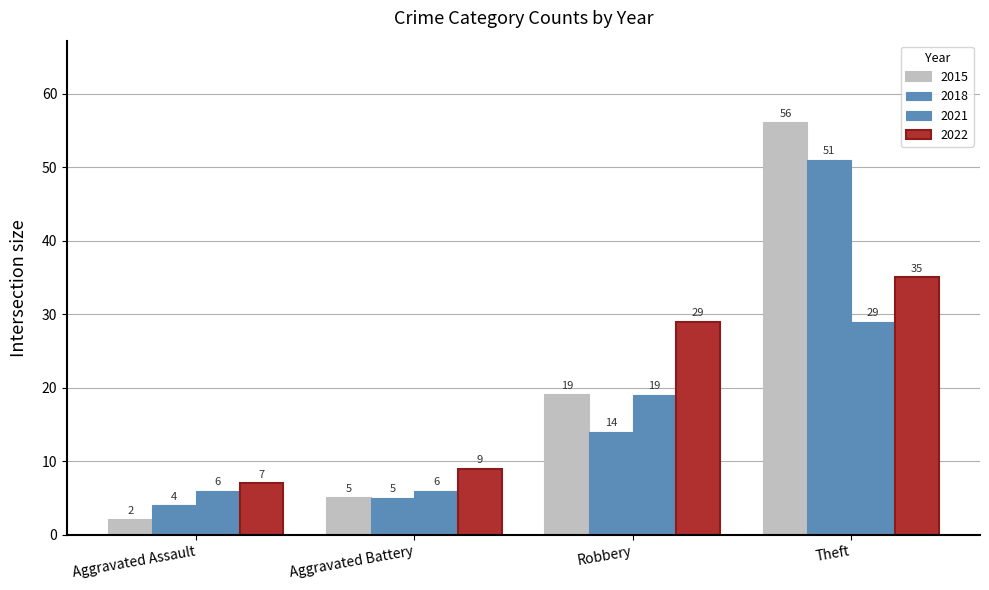

At which category is the sum across all series the highest?

Theft